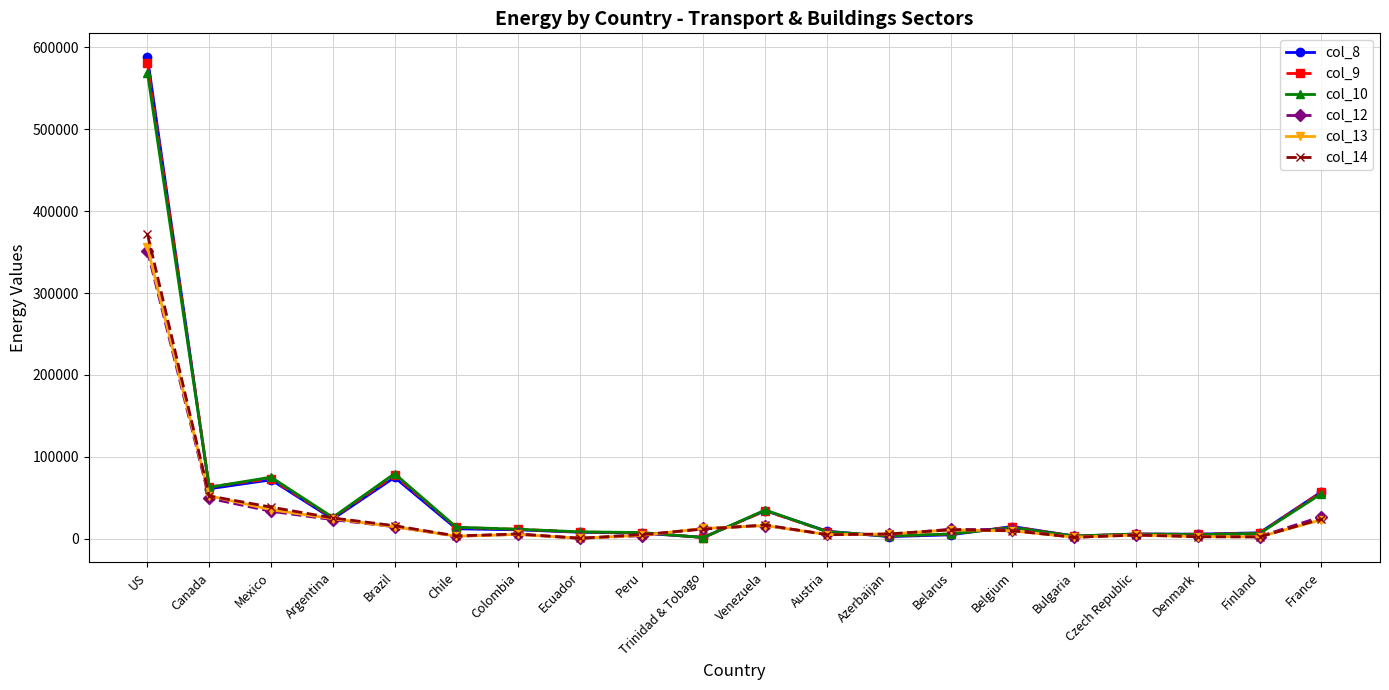

Which series has the largest range (max minus min)?

col_8